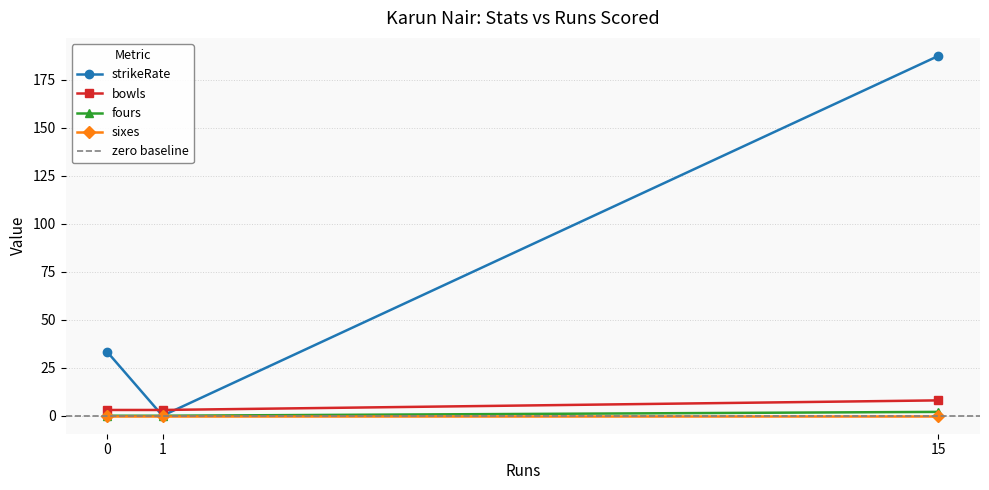

What is the minimum value for bowls?

3.0